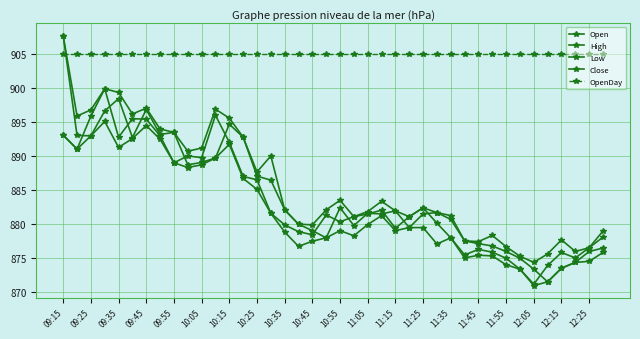

Is this an area chart (filled region under the line)?

No